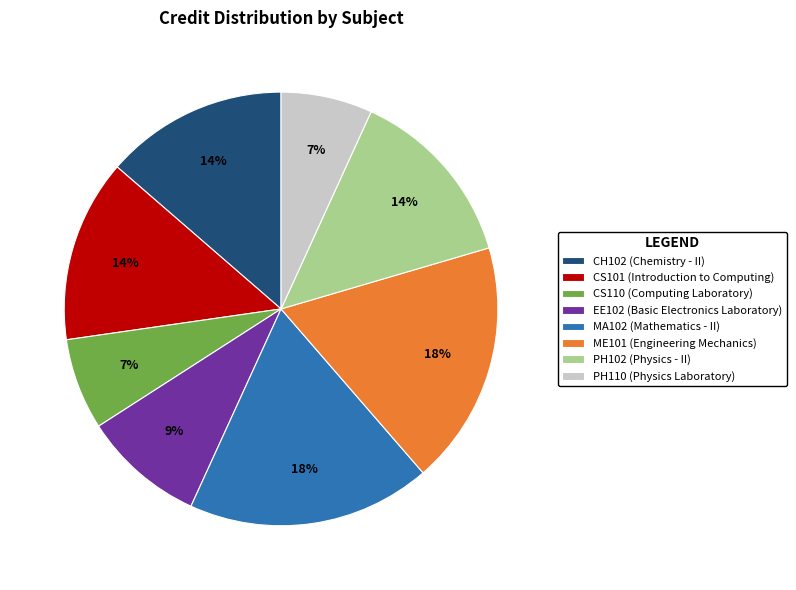

True or false: ME101 accounts for 30% of the total.

False